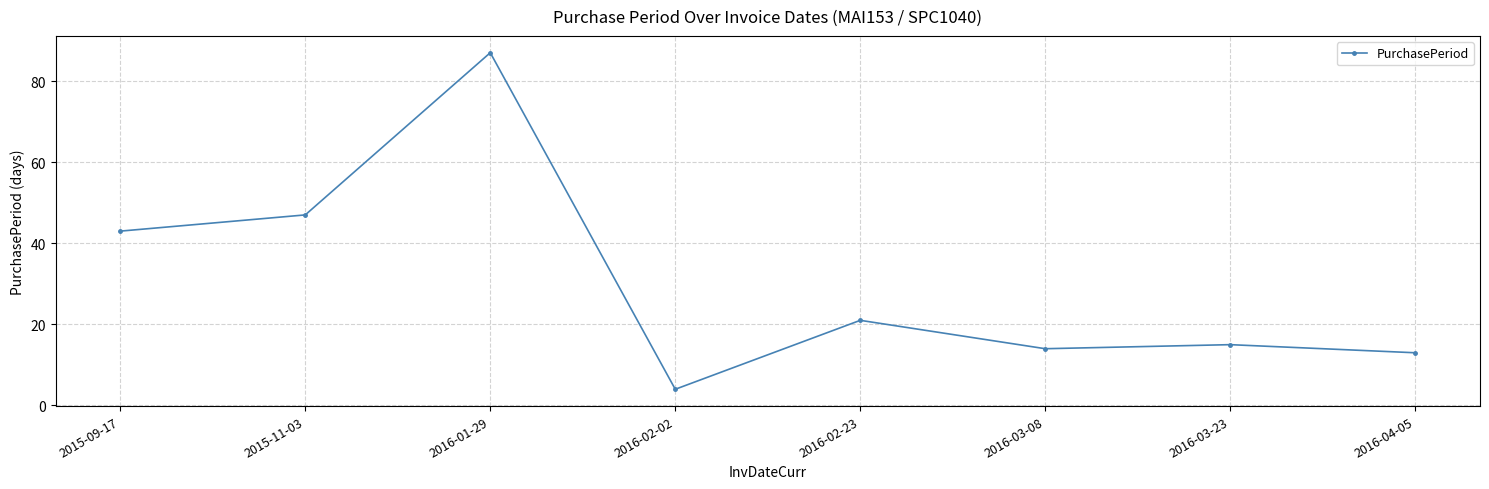

The chart shows a value of 36 at 2016-02-23. True or false?

False